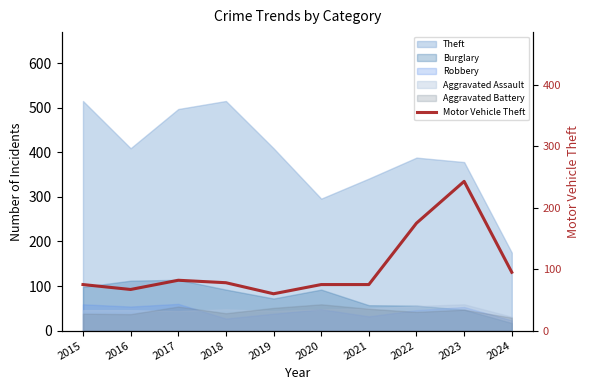

The chart shows a value of 75 at 2020. True or false?

True